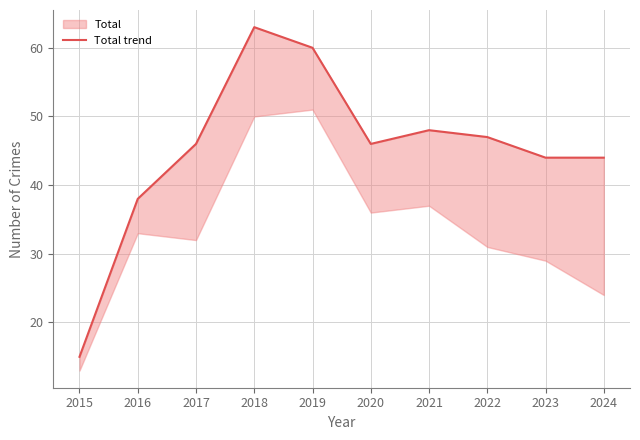

What is the value of the 2nd point from the left?

38